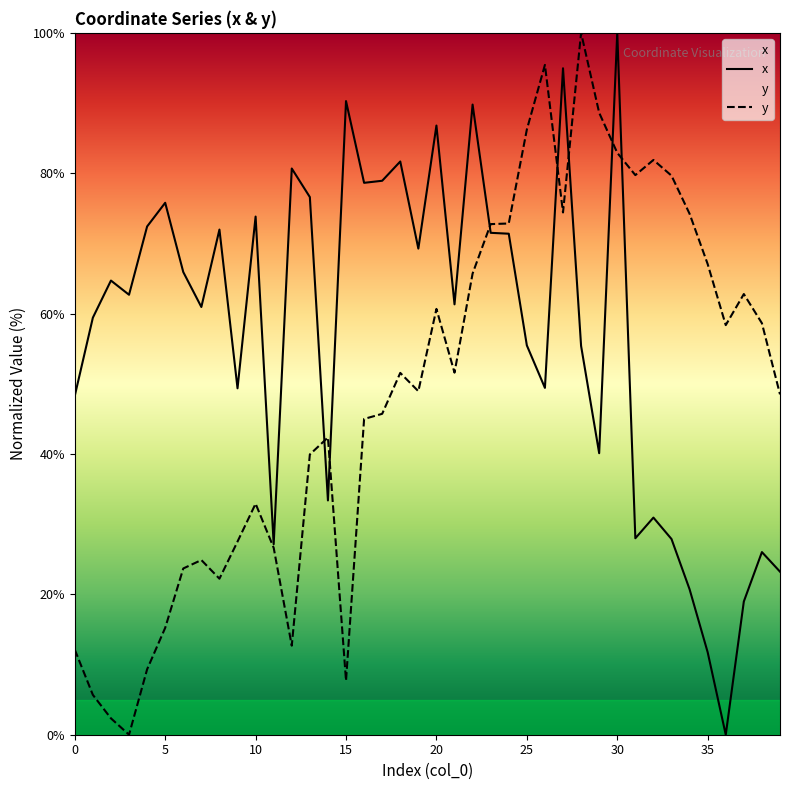

List the series in order of their overall mean, highest first.

x, y